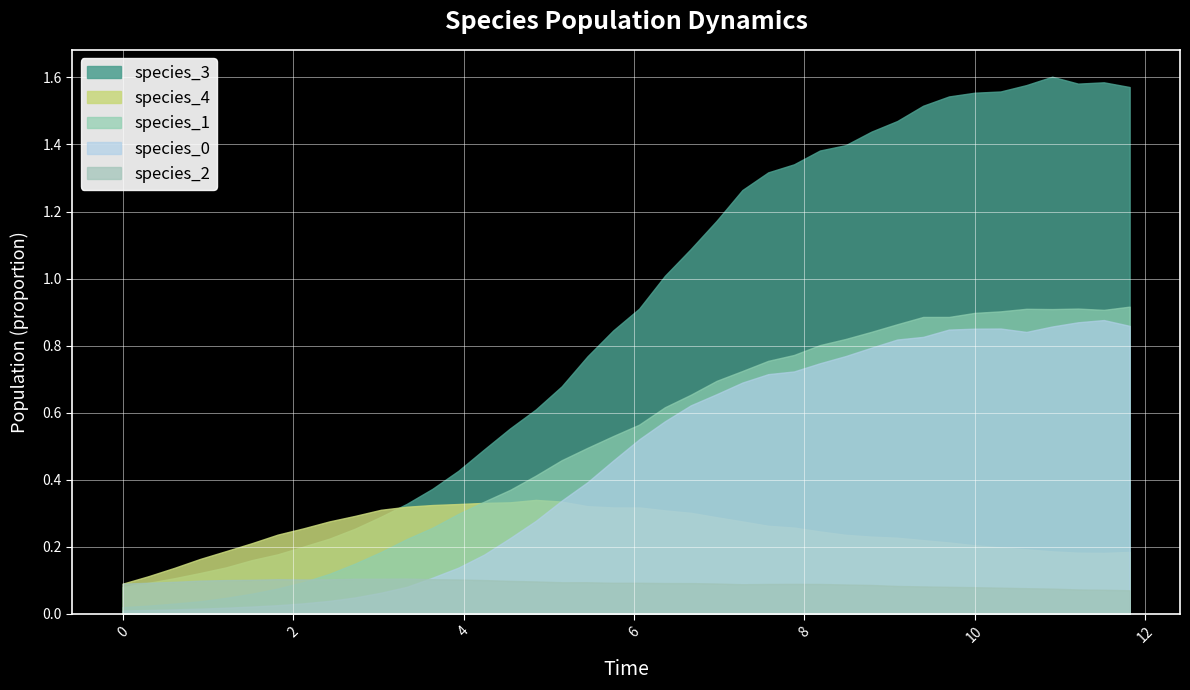

Is it true that species_1 equals 0.2 at 2.7272727272727275?

False